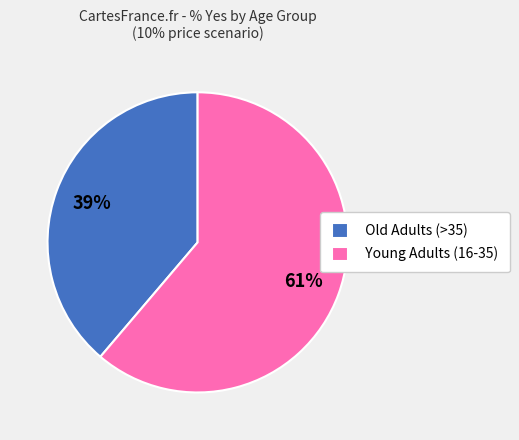

To the nearest percent, what portion does Old Adults (>35) represent?

39%